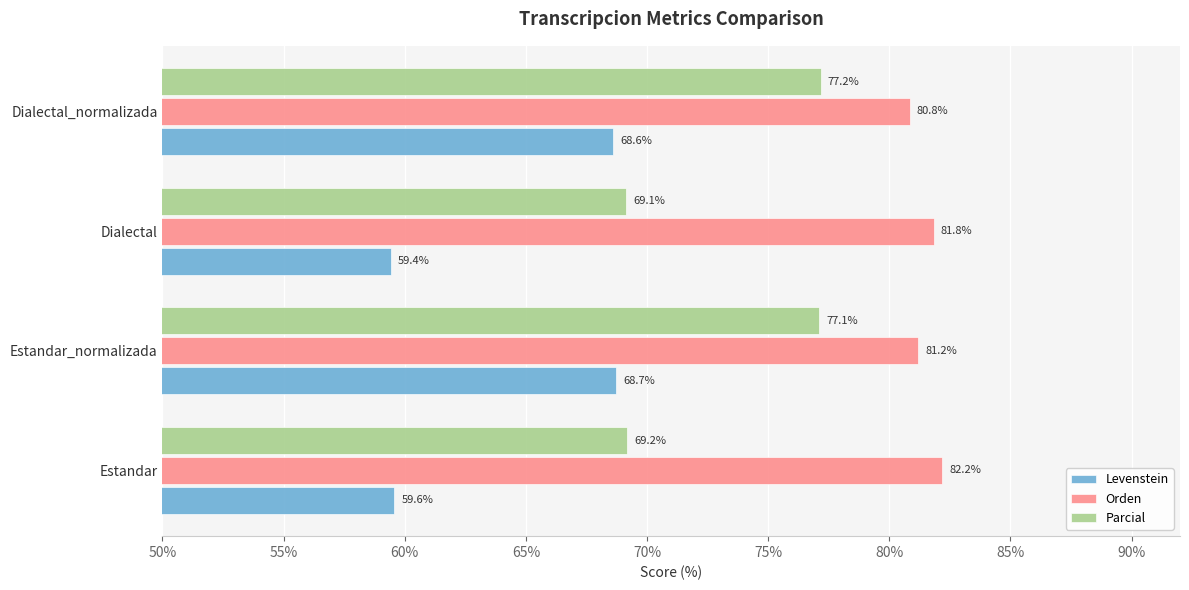

How many categories are shown in the chart?

4